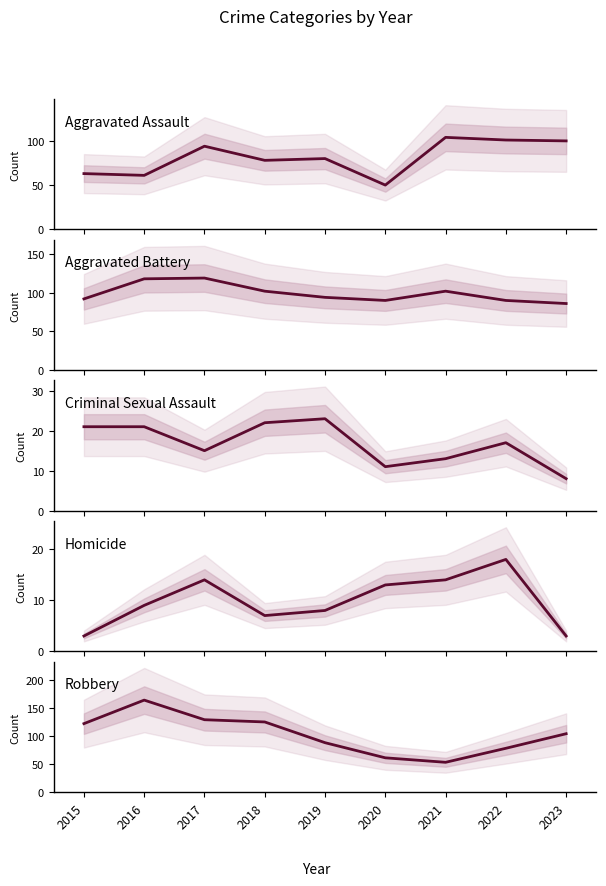

In Criminal Sexual Assault, how many points are higher than both neighbors (excluding endpoints)?

2